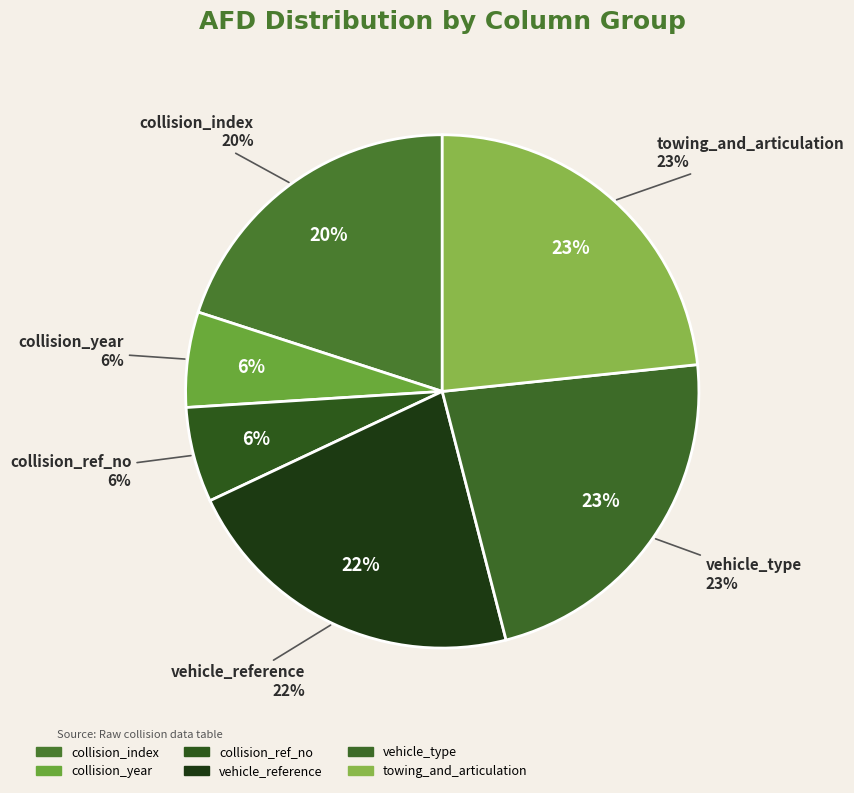

Which category has the smallest portion of the pie?

collision_year